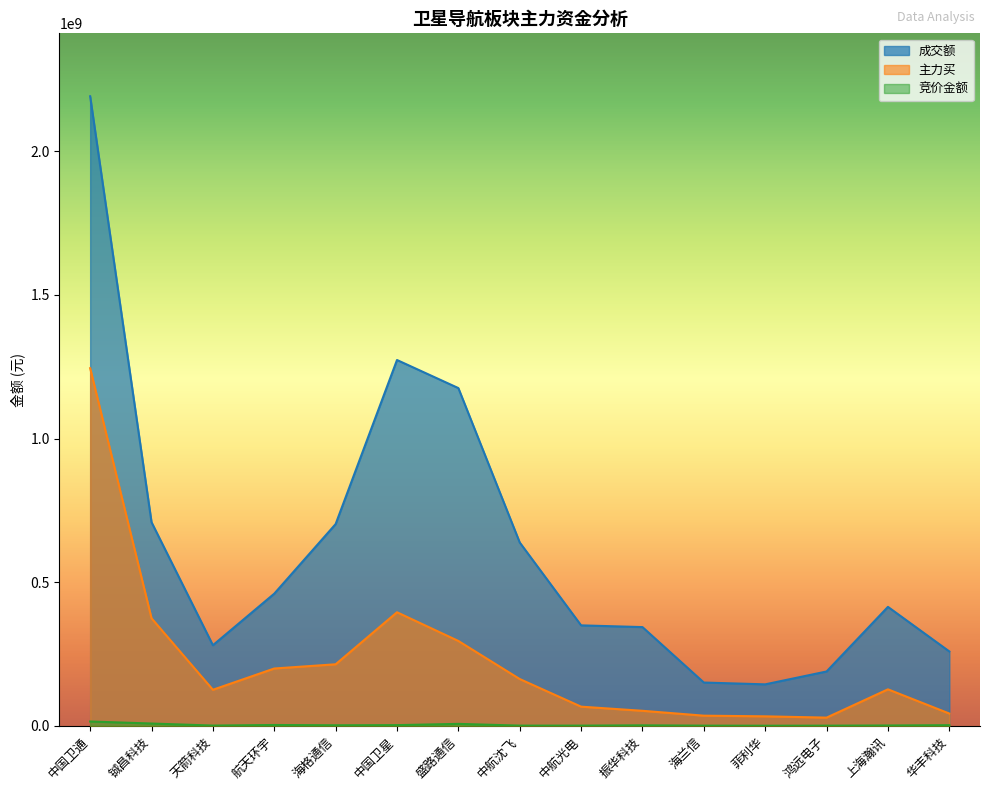

What is the total value across all series at 海格通信?

917558021